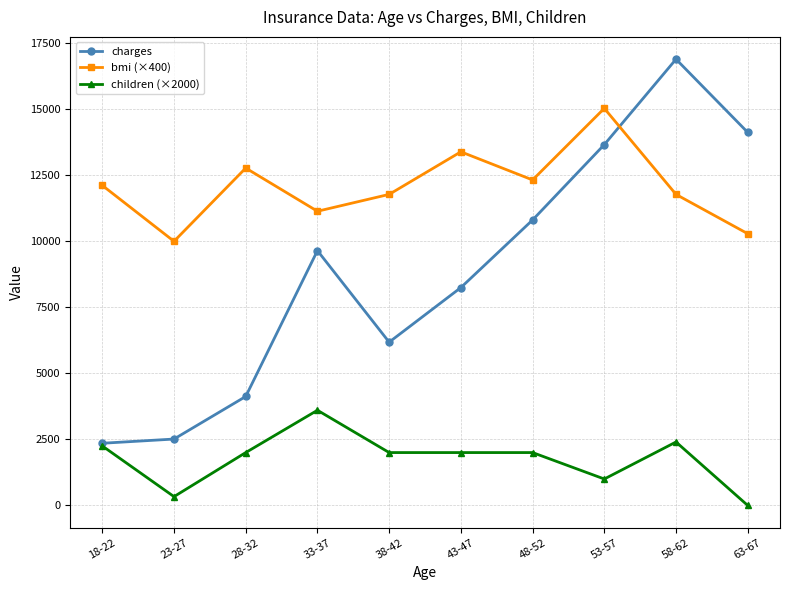

At which category does children (×2000) reach its first local peak?

33-37